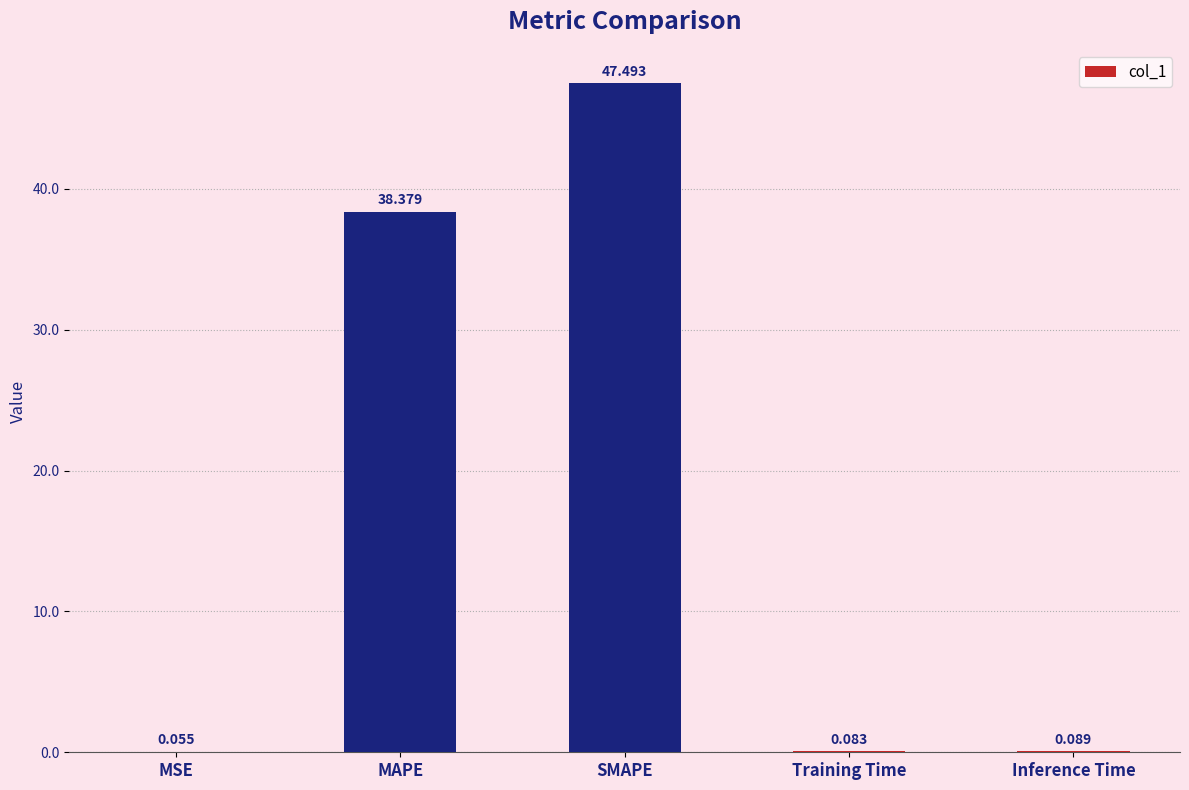

True or false: the data shows 56.7 at MAPE.

False